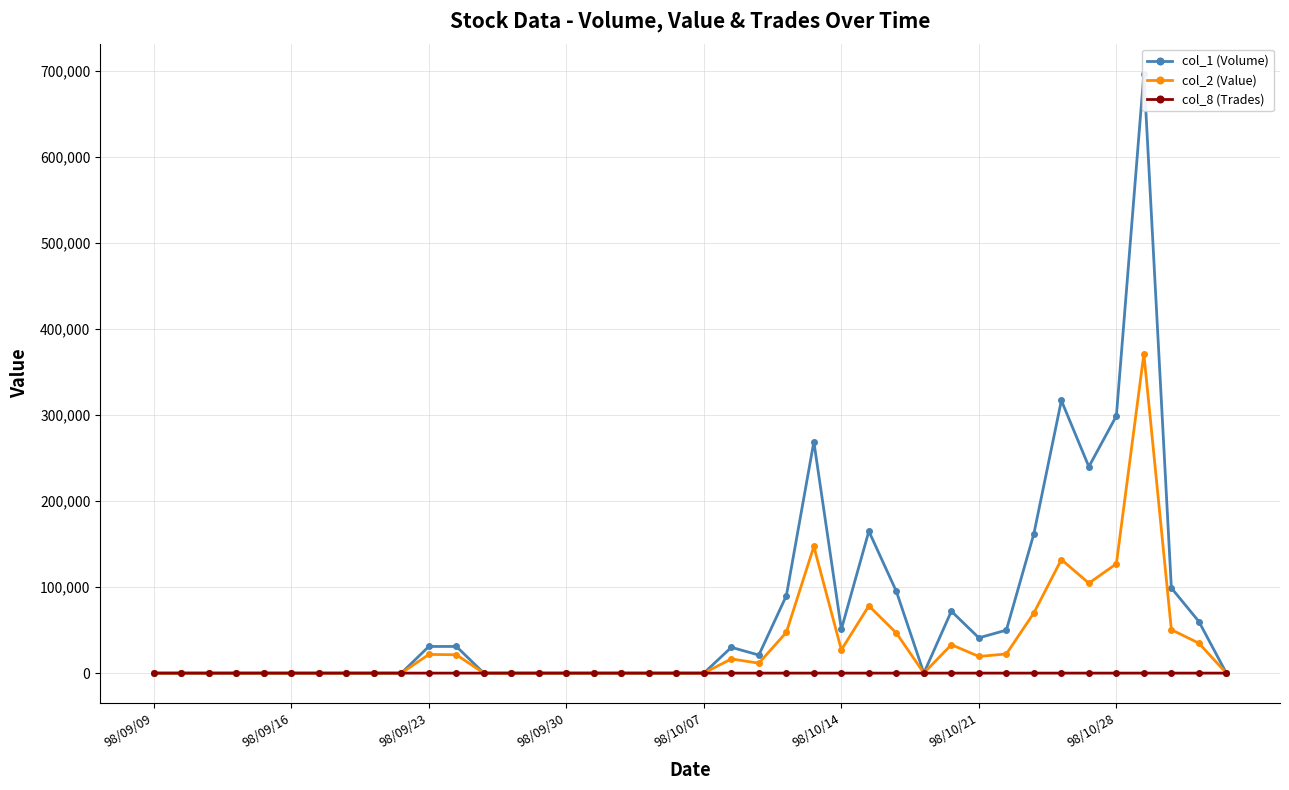

How many lines are shown in the chart?

3